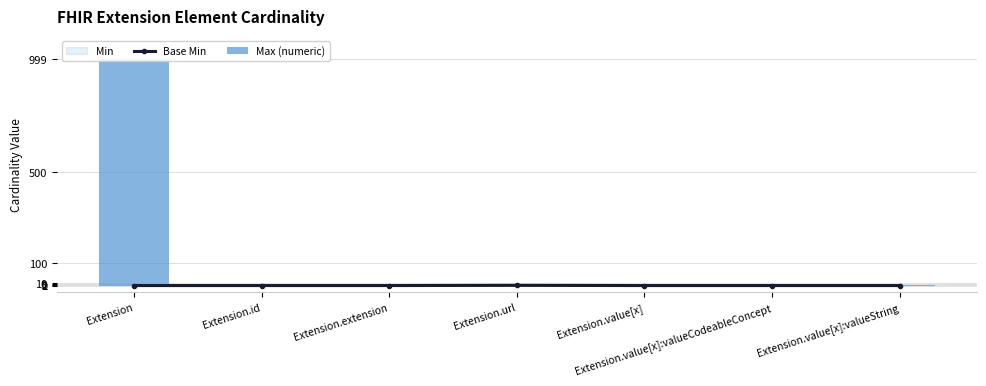

What is the label of the 3rd bar from the left?

Extension.extension